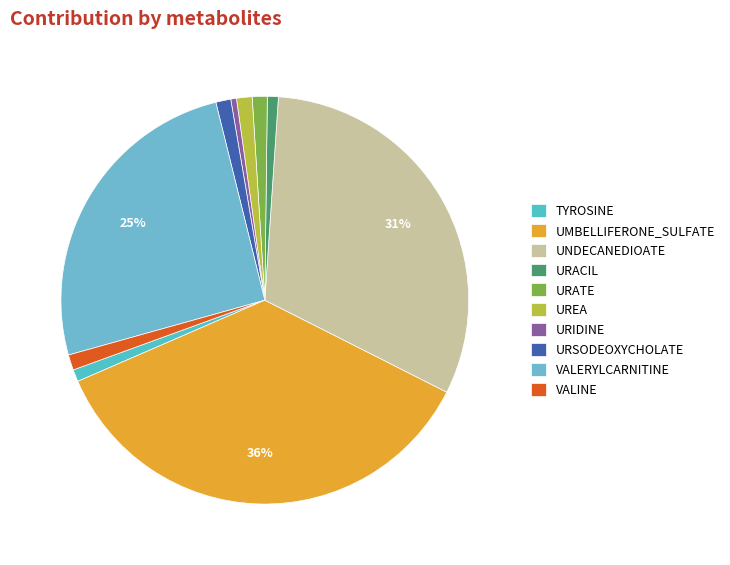

To the nearest percent, what is the difference between the URIDINE and UNDECANEDIOATE slice percentages?

31%